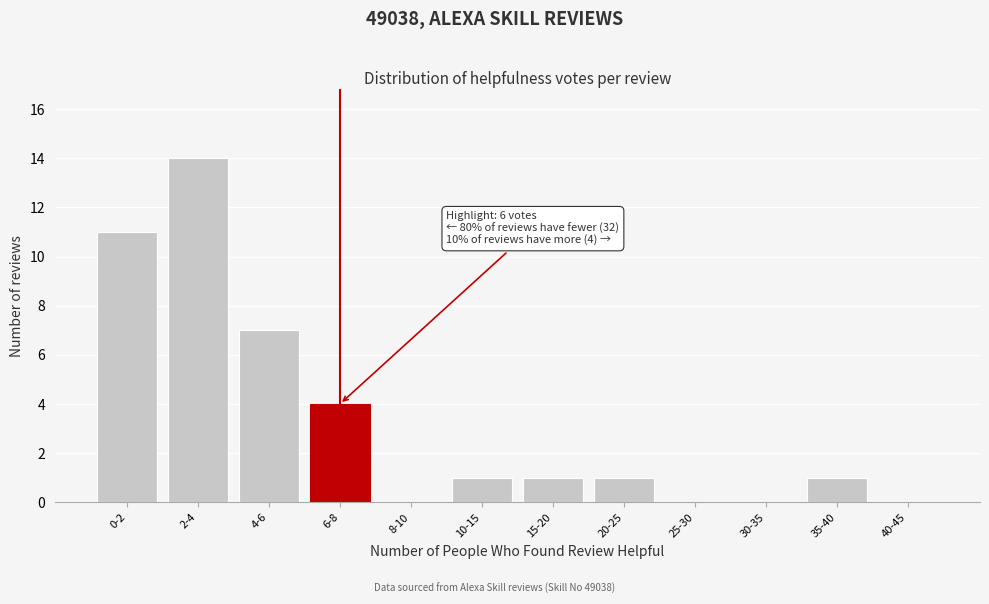

Reading right to left, list all the values displayed in this chart.

40-45=0	35-40=1	30-35=0	25-30=0	20-25=1	15-20=1	10-15=1	8-10=0	6-8=4	4-6=7	2-4=14	0-2=11